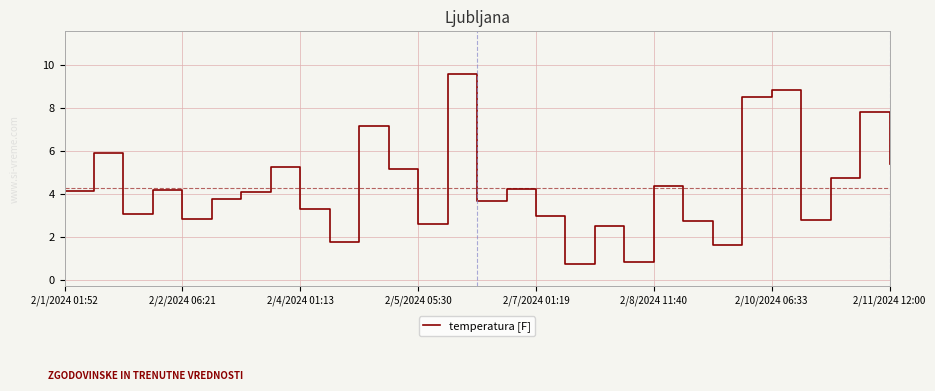

How many interior local valleys (lower than both neighbors) does the data have?

9